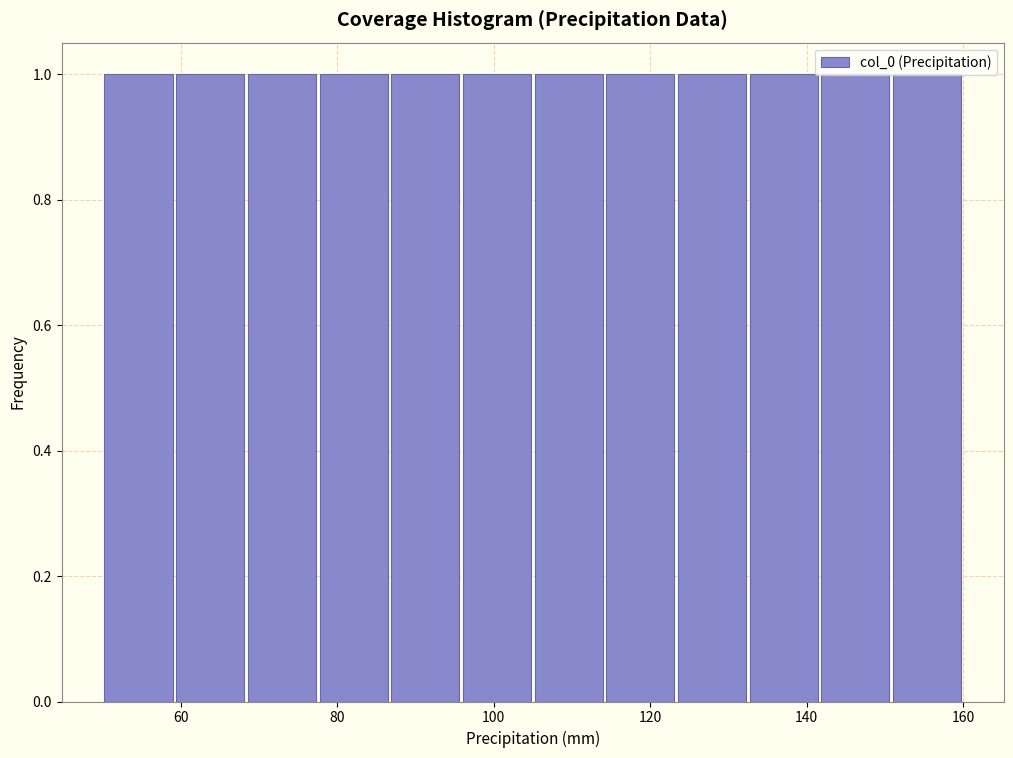

How tall is the bar that spans 60 to 68 on the x-axis? Neither the bar edges nor the heights are printed on the chart, so give them approximately, as read against the axes.

1